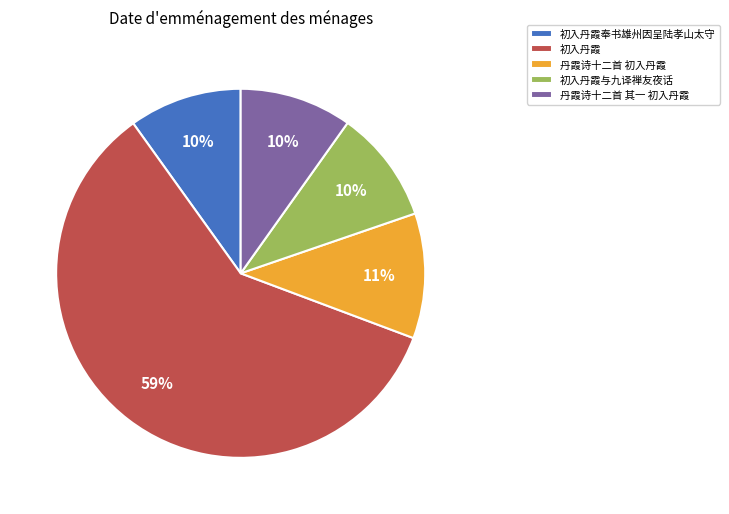

Does 初入丹霞 represent more than half of the total?

Yes